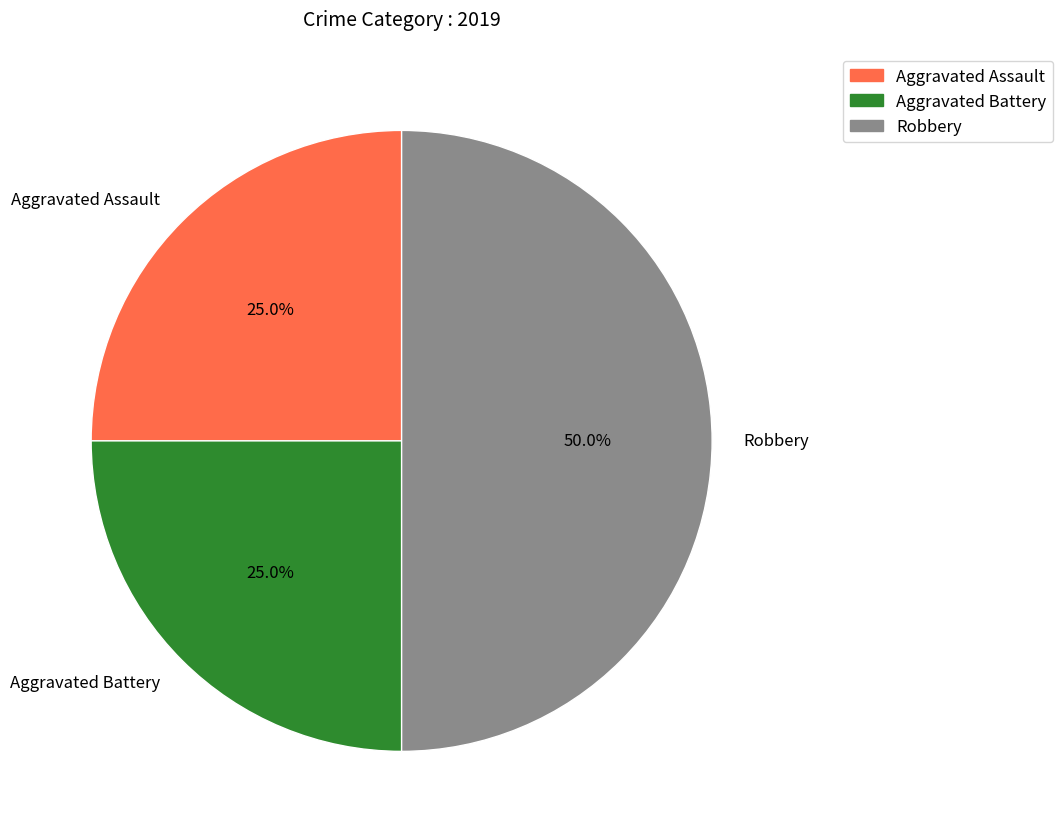

To the nearest percent, what is the average slice percentage?

33%